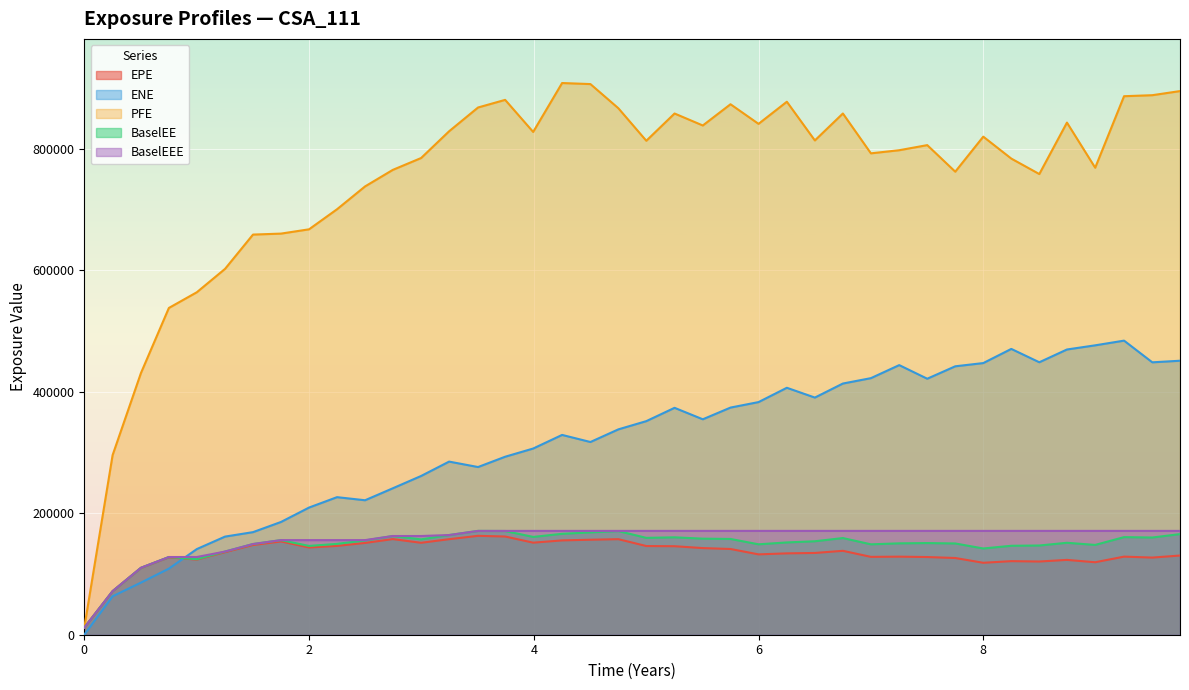

Rank the series by their maximum value, from highest to lowest.

PFE, ENE, BaselEE, BaselEEE, EPE